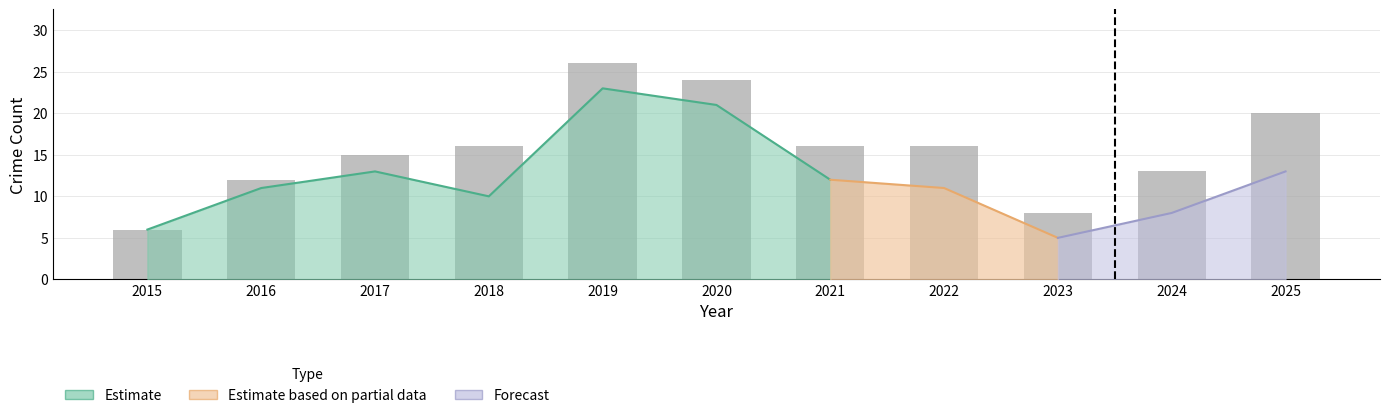

True or false: the data shows 16 at 2022.

True